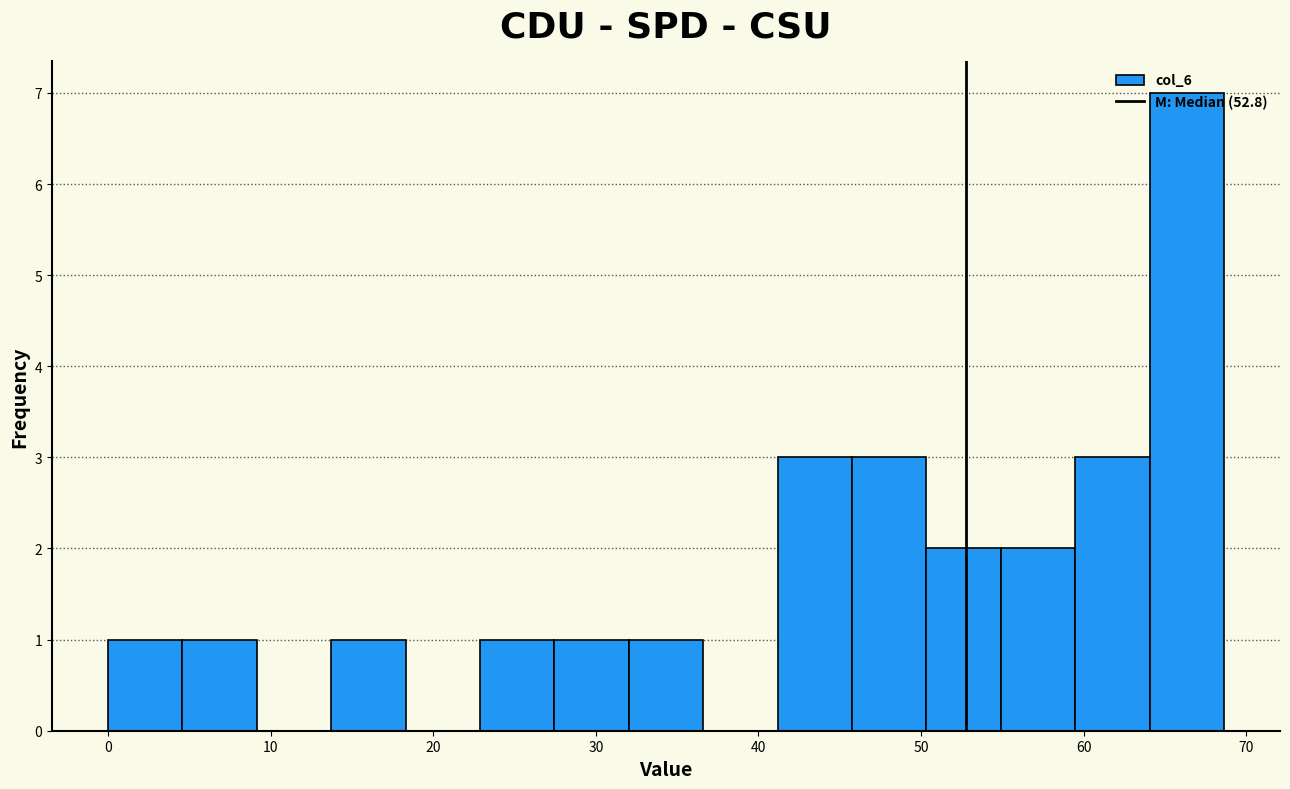

Reading left to right, list every bar in this chart as the range it spans on the x-axis followed by its height. Neither the bar edges nor the heights are printed on the chart, so give them approximately, as read against the axes.

0 to 5: 1
5 to 9: 1
9 to 14: 0
14 to 18: 1
18 to 23: 0
23 to 27: 1
27 to 32: 1
32 to 37: 1
37 to 41: 0
41 to 46: 3
46 to 50: 3
50 to 55: 2
55 to 59: 2
59 to 64: 3
64 to 69: 7